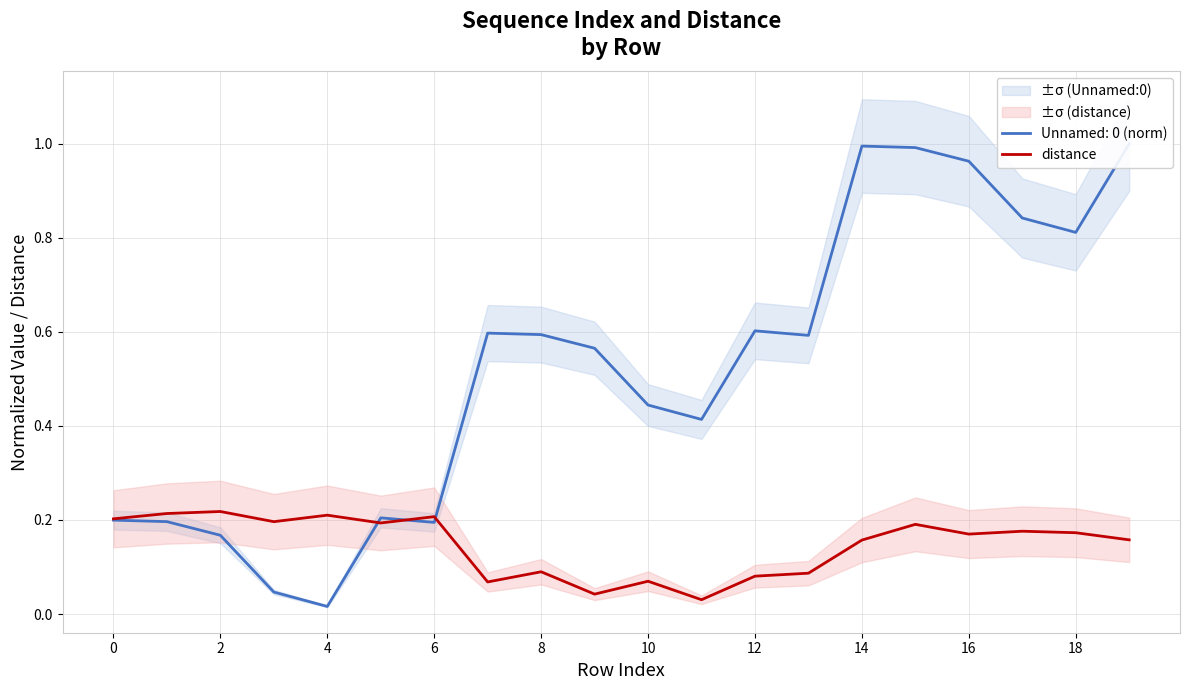

True or false: distance has a value of 0.2 at 0.

True